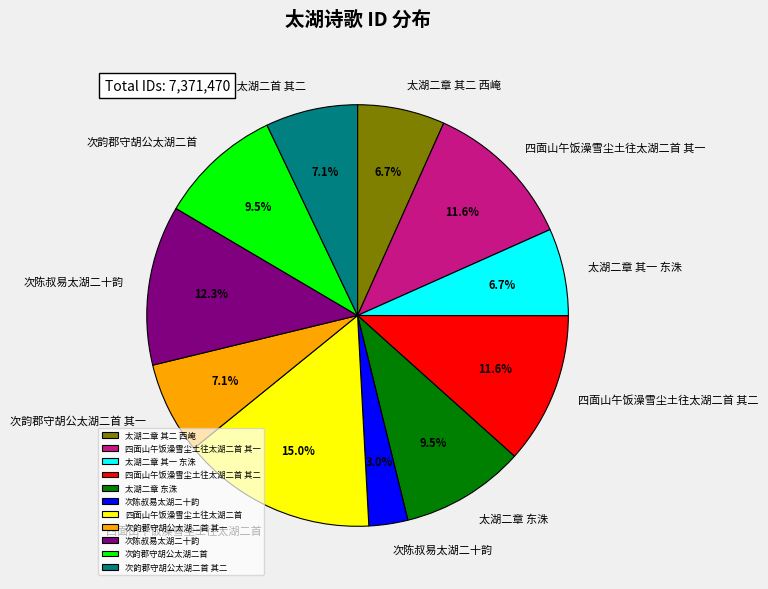

Is there any slice that represents more than half of the pie?

No